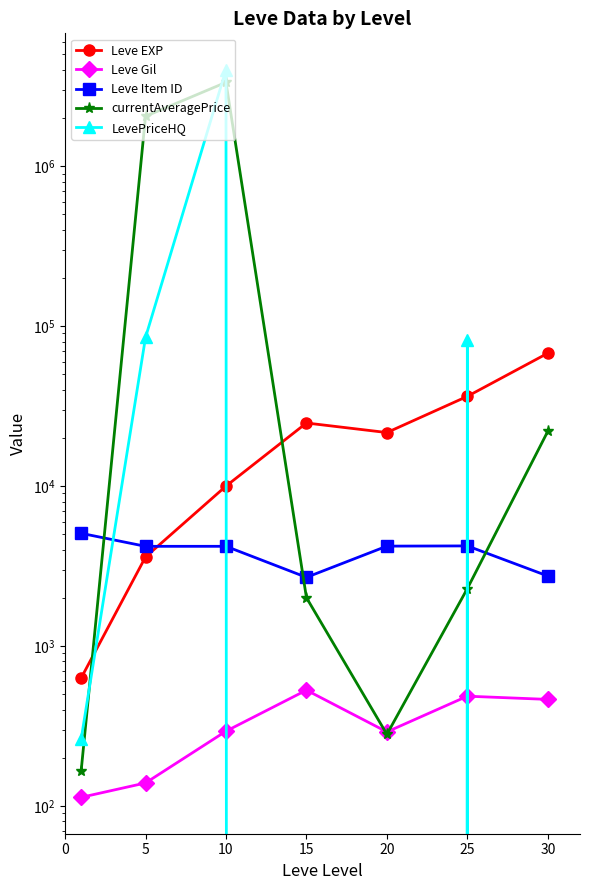

In Leve EXP, how many points are higher than both neighbors (excluding endpoints)?

1